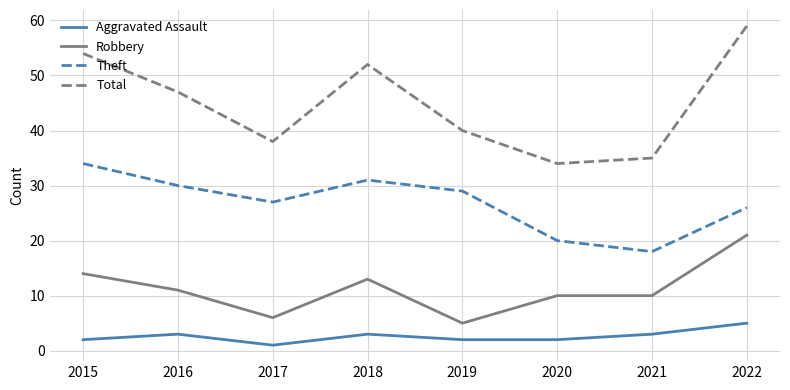

True or false: Total and Robbery intersect in this chart.

False